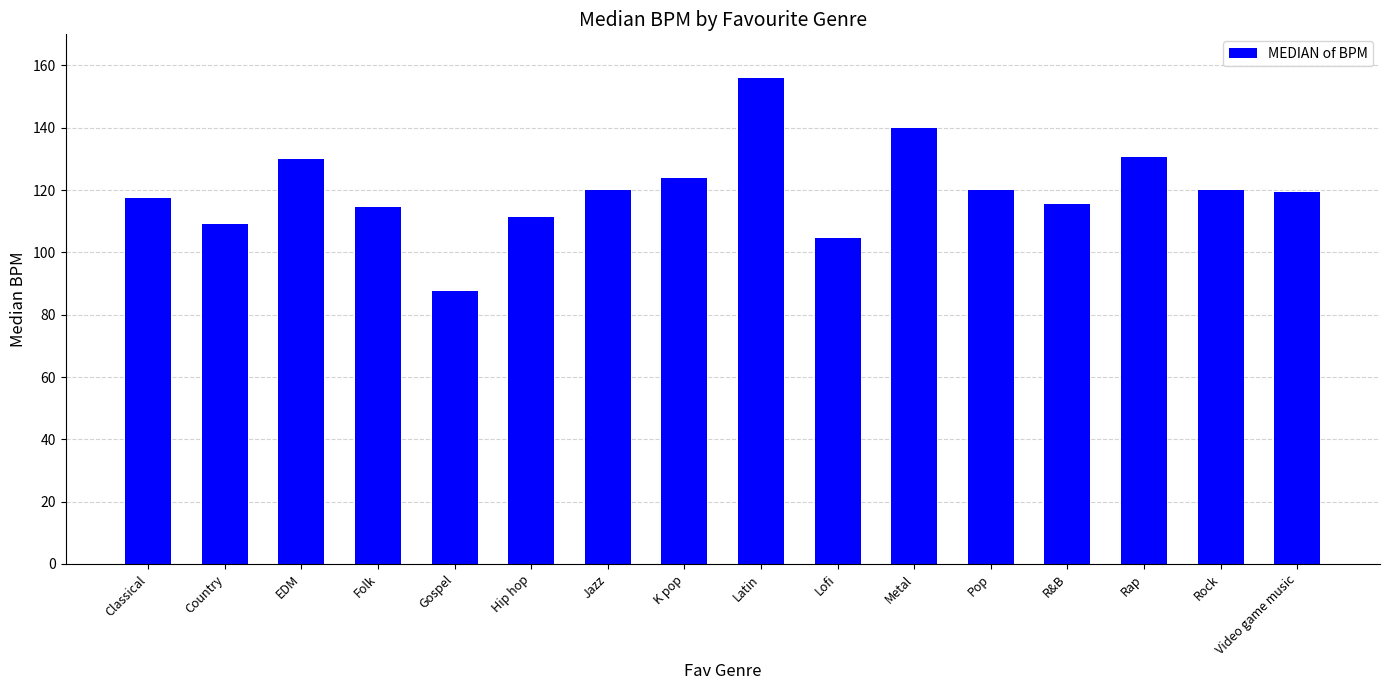

Which label corresponds to the largest value in the chart?

Latin